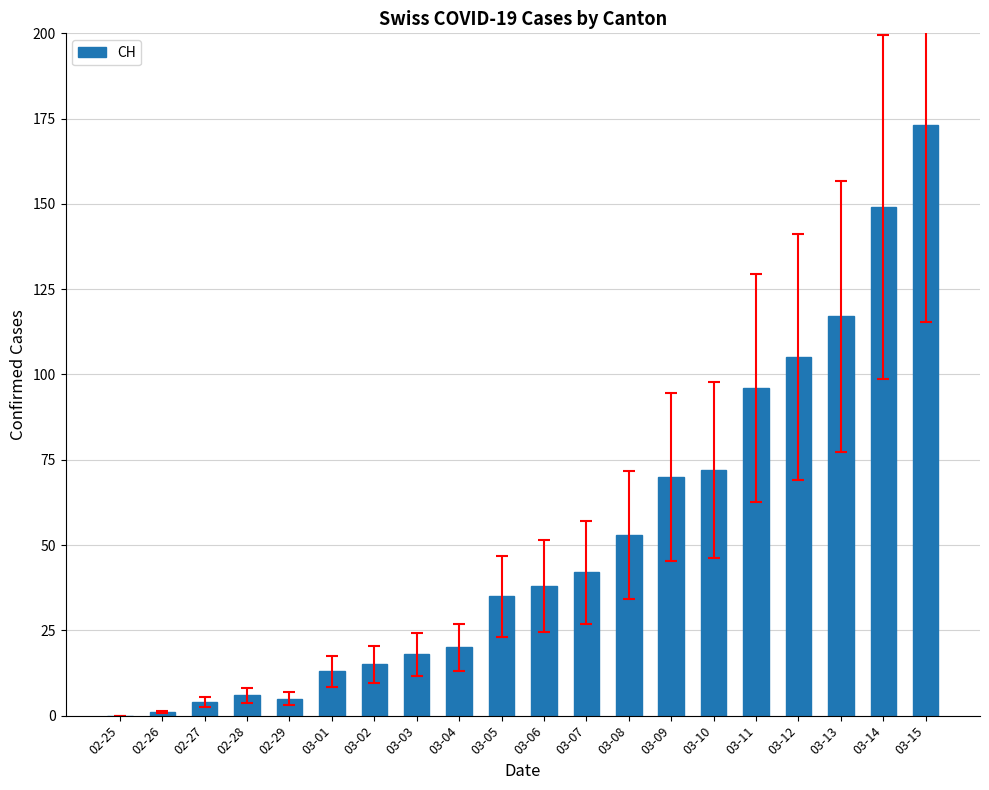

Reading right to left, what are all the values shown in this chart?

03-15=173	03-14=149	03-13=117	03-12=105	03-11=96	03-10=72	03-09=70	03-08=53	03-07=42	03-06=38	03-05=35	03-04=20	03-03=18	03-02=15	03-01=13	02-29=5	02-28=6	02-27=4	02-26=1	02-25=0